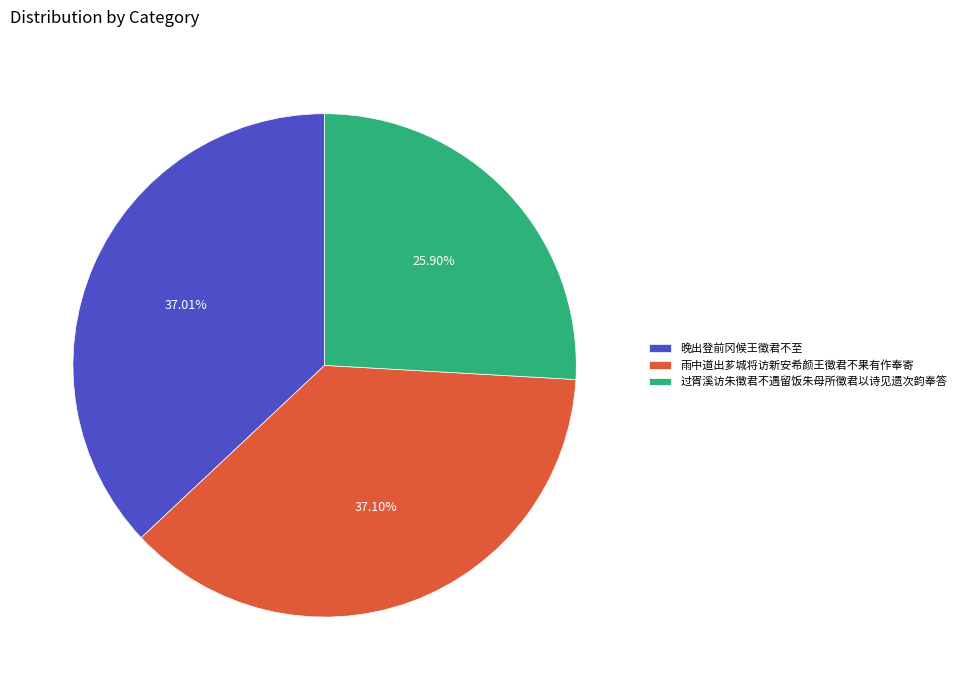

Is it true that 晚出登前冈候王徵君不至 is 37% of the pie?

True